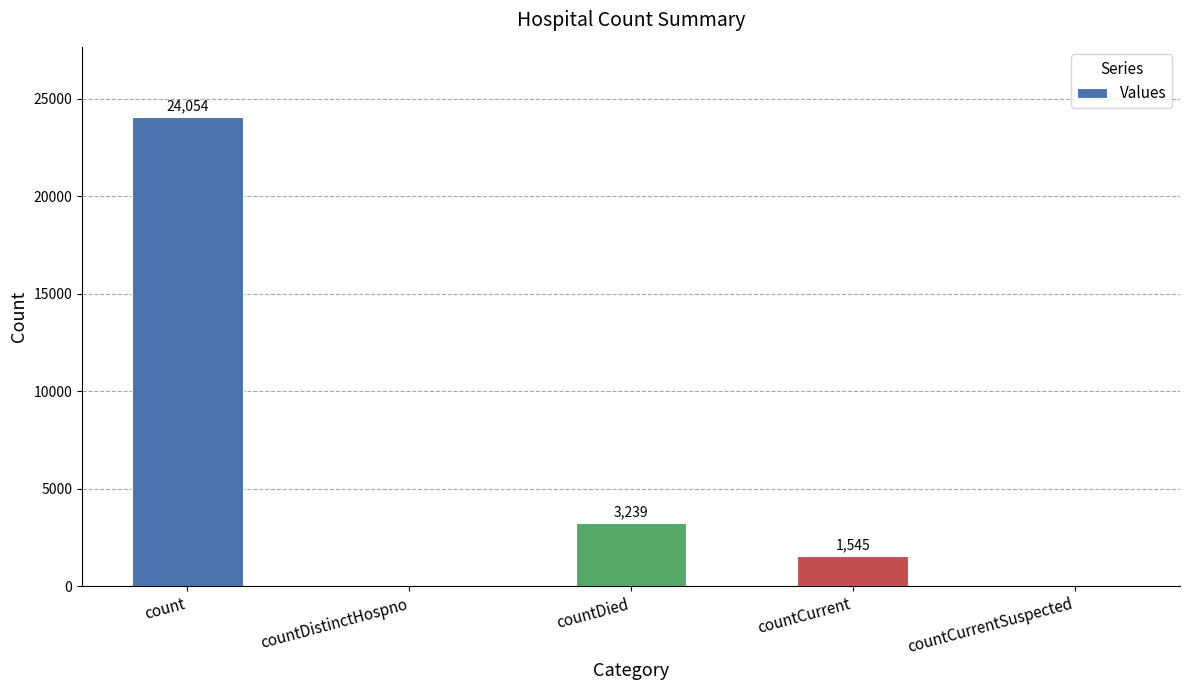

What is the sum of all values?

28838